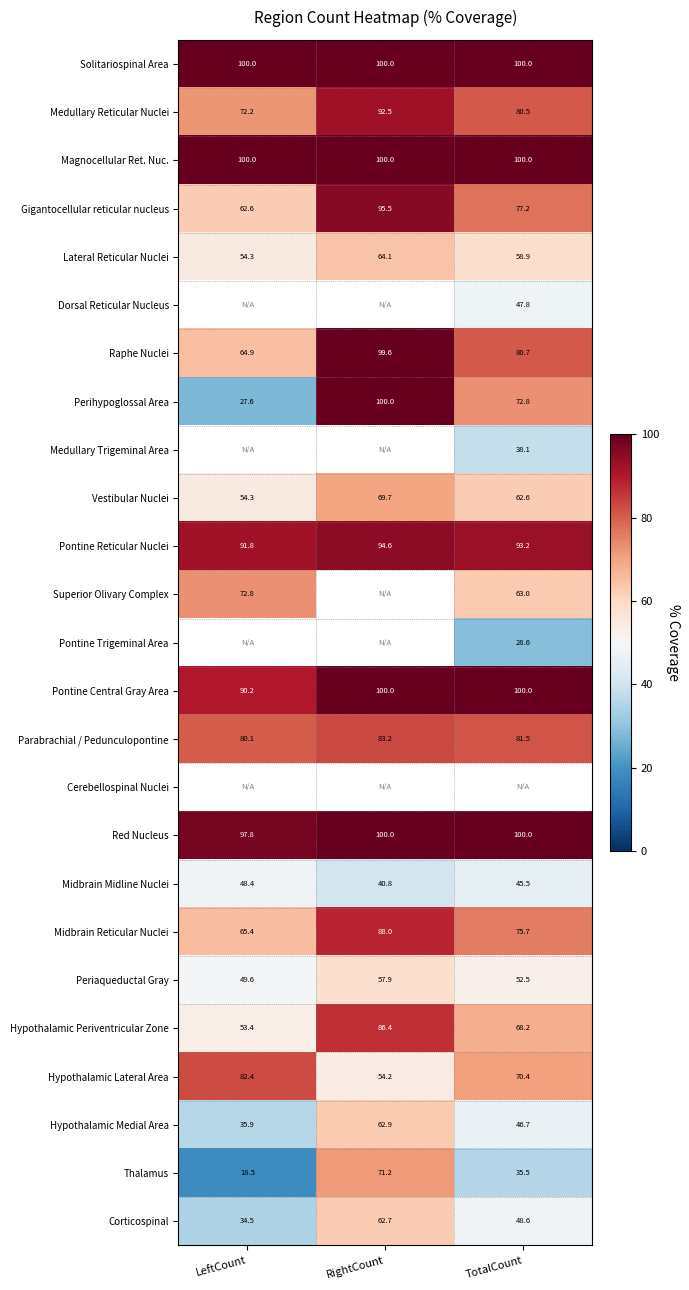

What is the smallest value displayed?

18.5